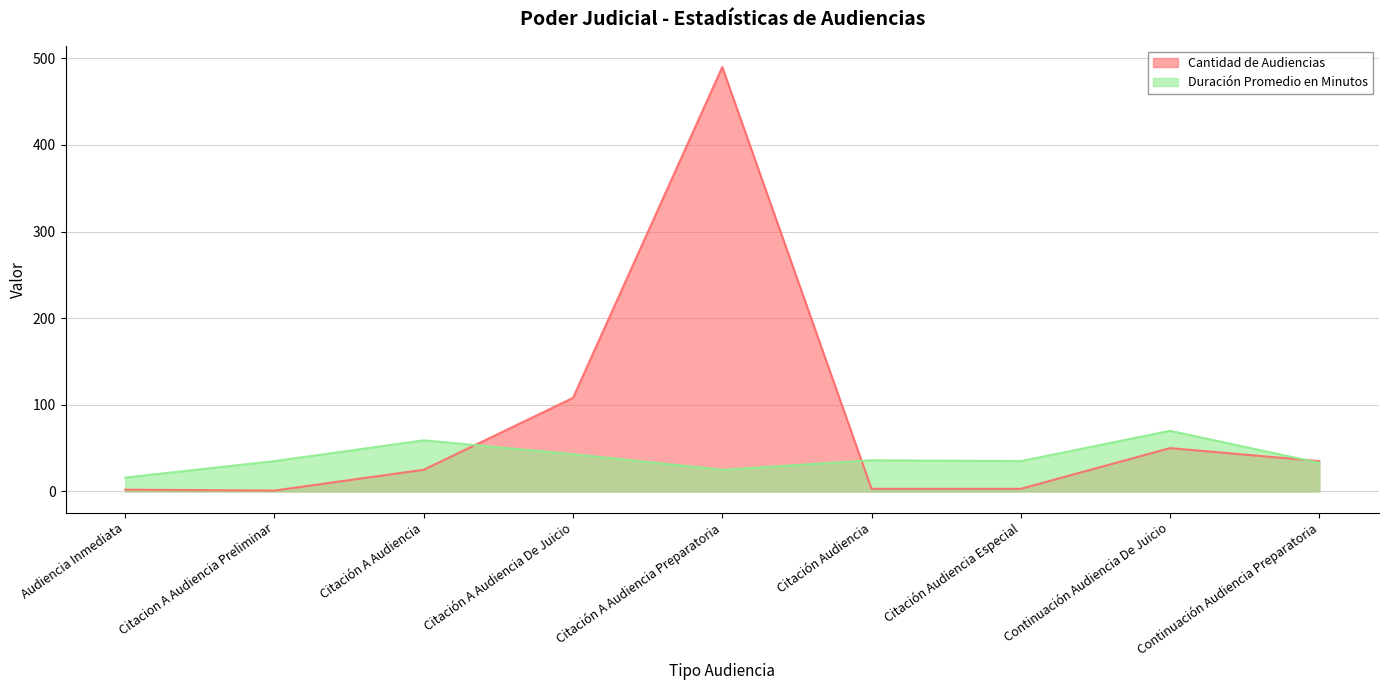

Where is the first local maximum for Cantidad de Audiencias?

Citación A Audiencia Preparatoria